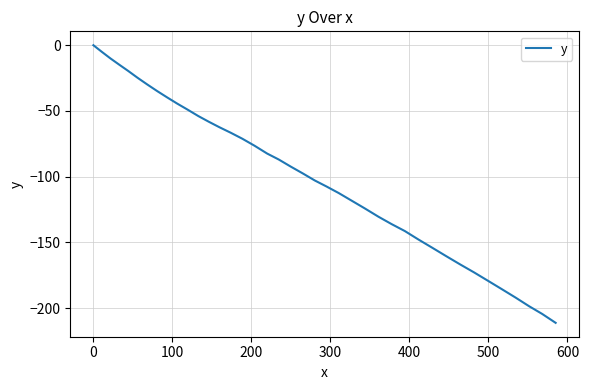

What is the difference between the second highest and second lowest values?

199.2